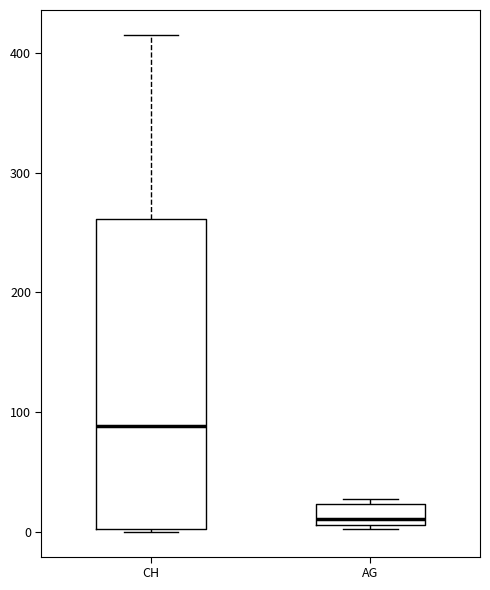

Reading left to right, read every box against the y-axis: the position of its median line, the range the box covers, and the ends of its whiskers. The values are not printed on the chart, so give them approximately, as read against the axis.

CH: median 90, box 0 to 260, whiskers 0 to 420
AG: median 10 (just above the box's lower edge), box 10 to 20, whiskers 0 to 30